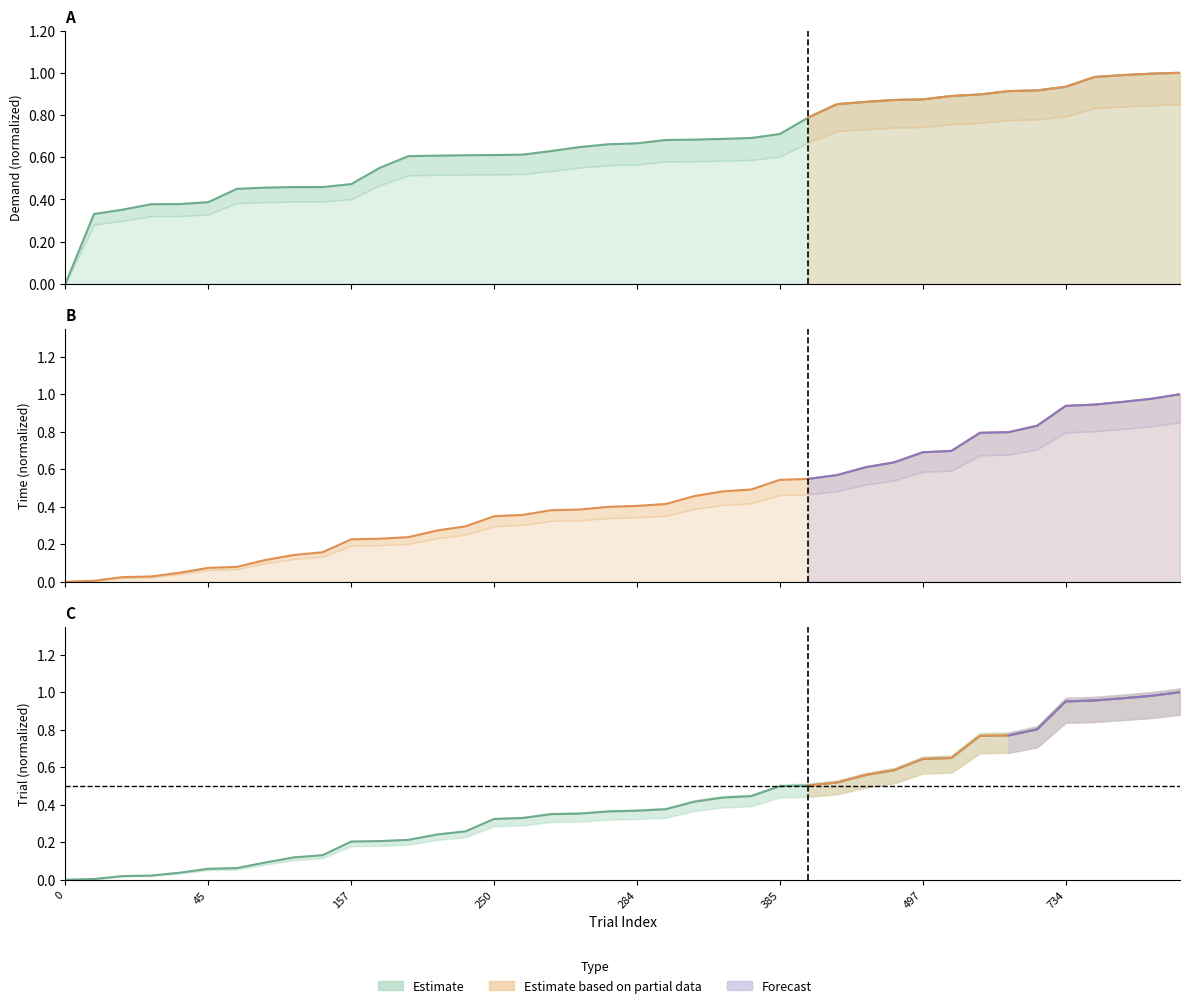

What is the spread (max minus min) of values at 157?

0.3